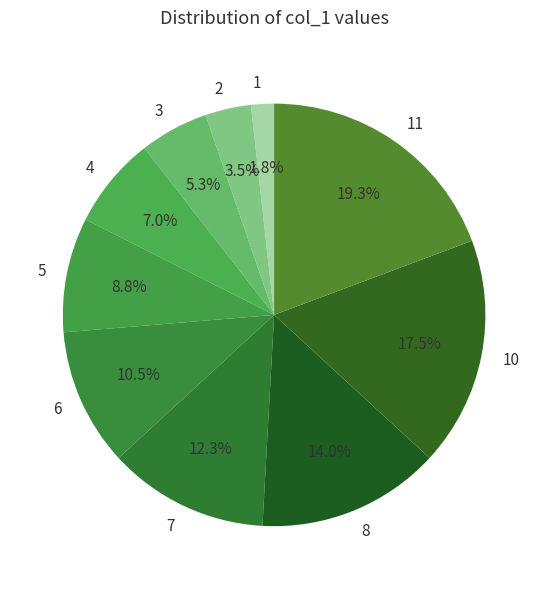

Combined, what portion of the pie is 3 and 8?

19.3%